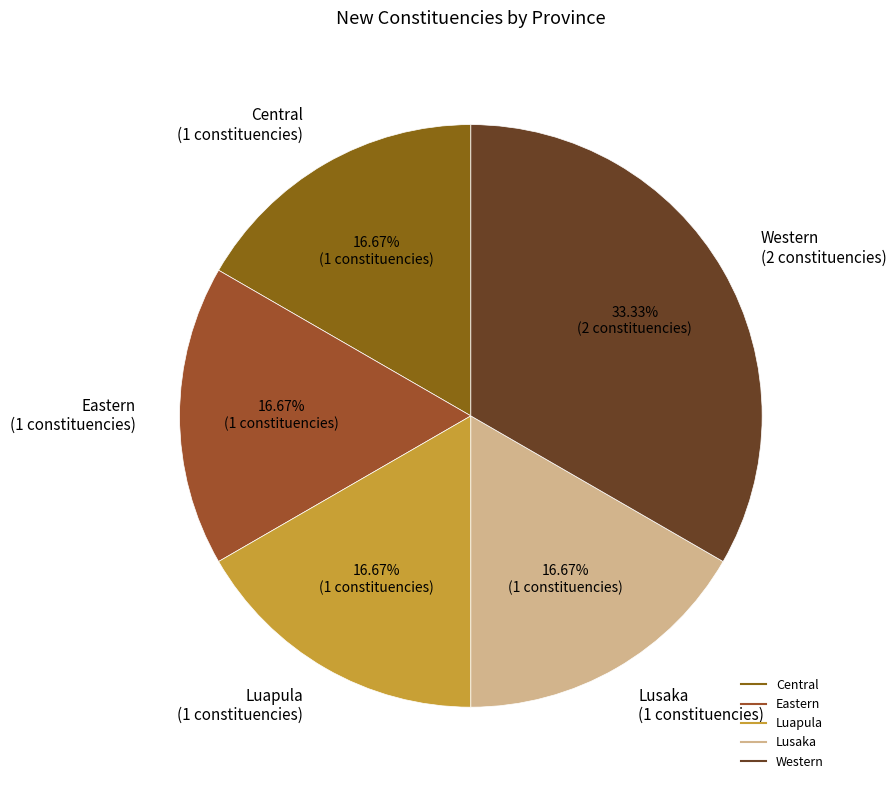

To the nearest percent, what is the difference between the largest and smallest slice percentages?

17%